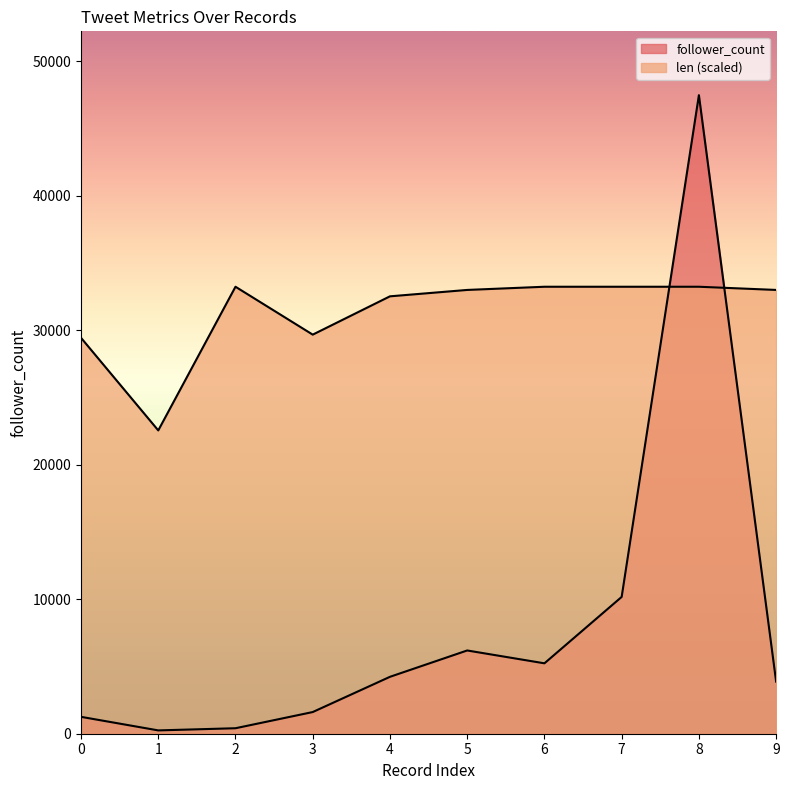

How many intersections are there between follower_count and len?

2